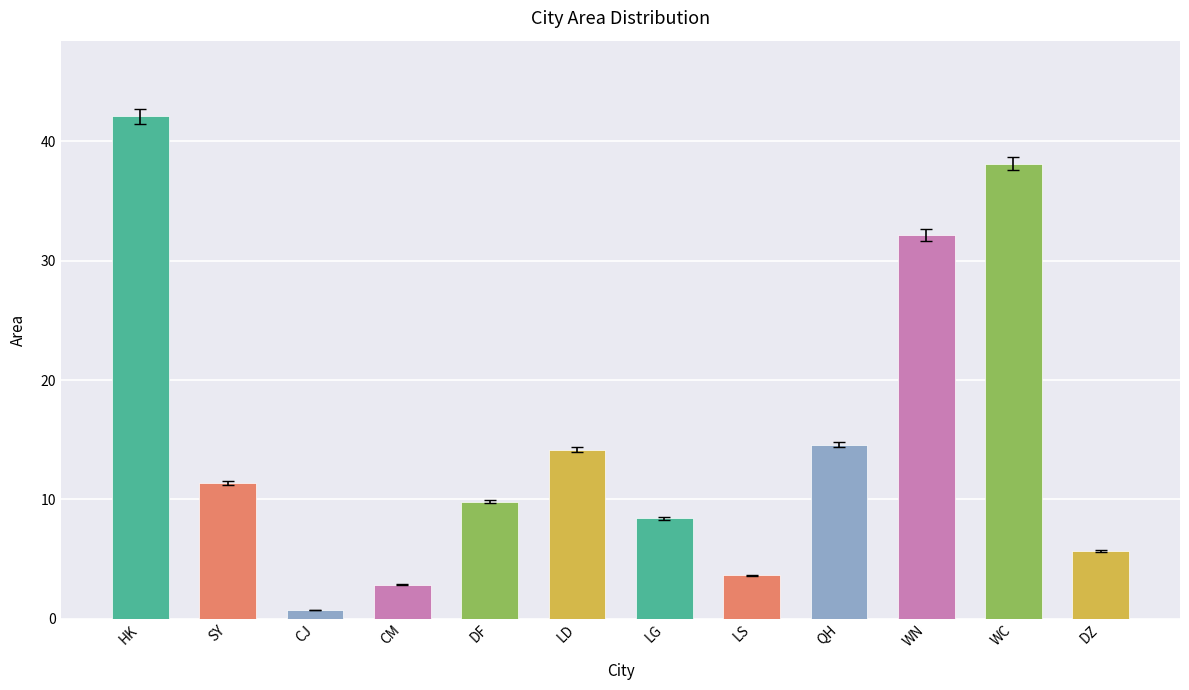

Between DZ and HK, which is larger?

HK